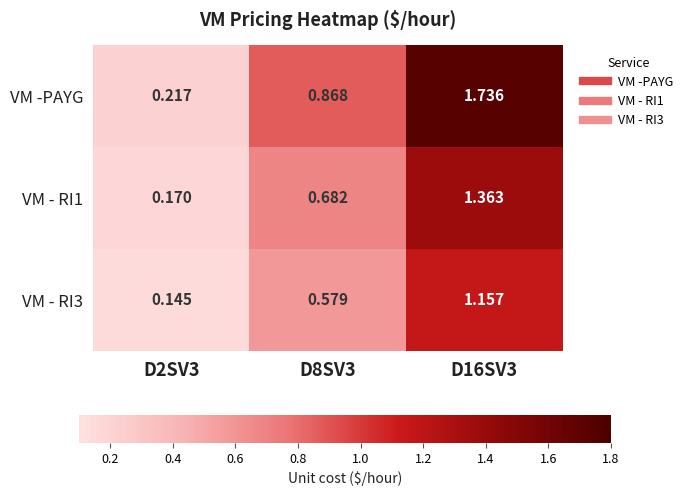

Which series has the largest total across all categories?

VM -PAYG